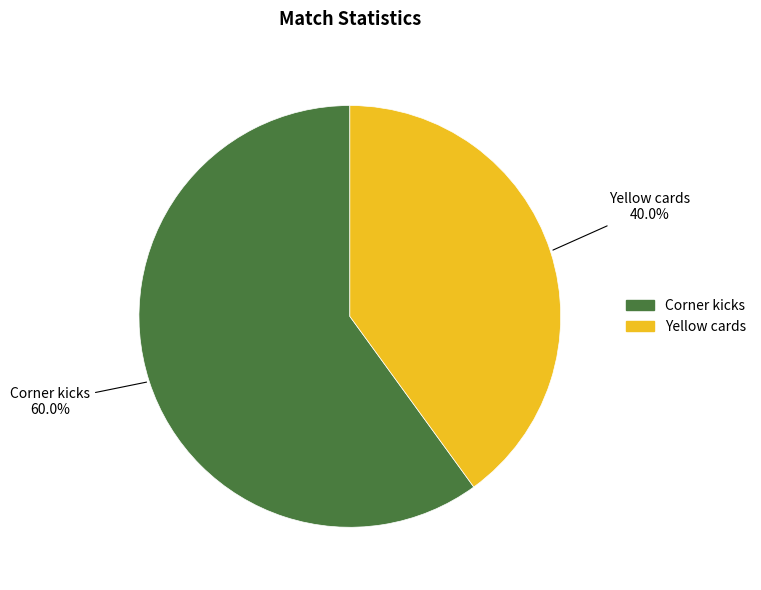

True or false: Corner kicks accounts for 60% of the total.

True